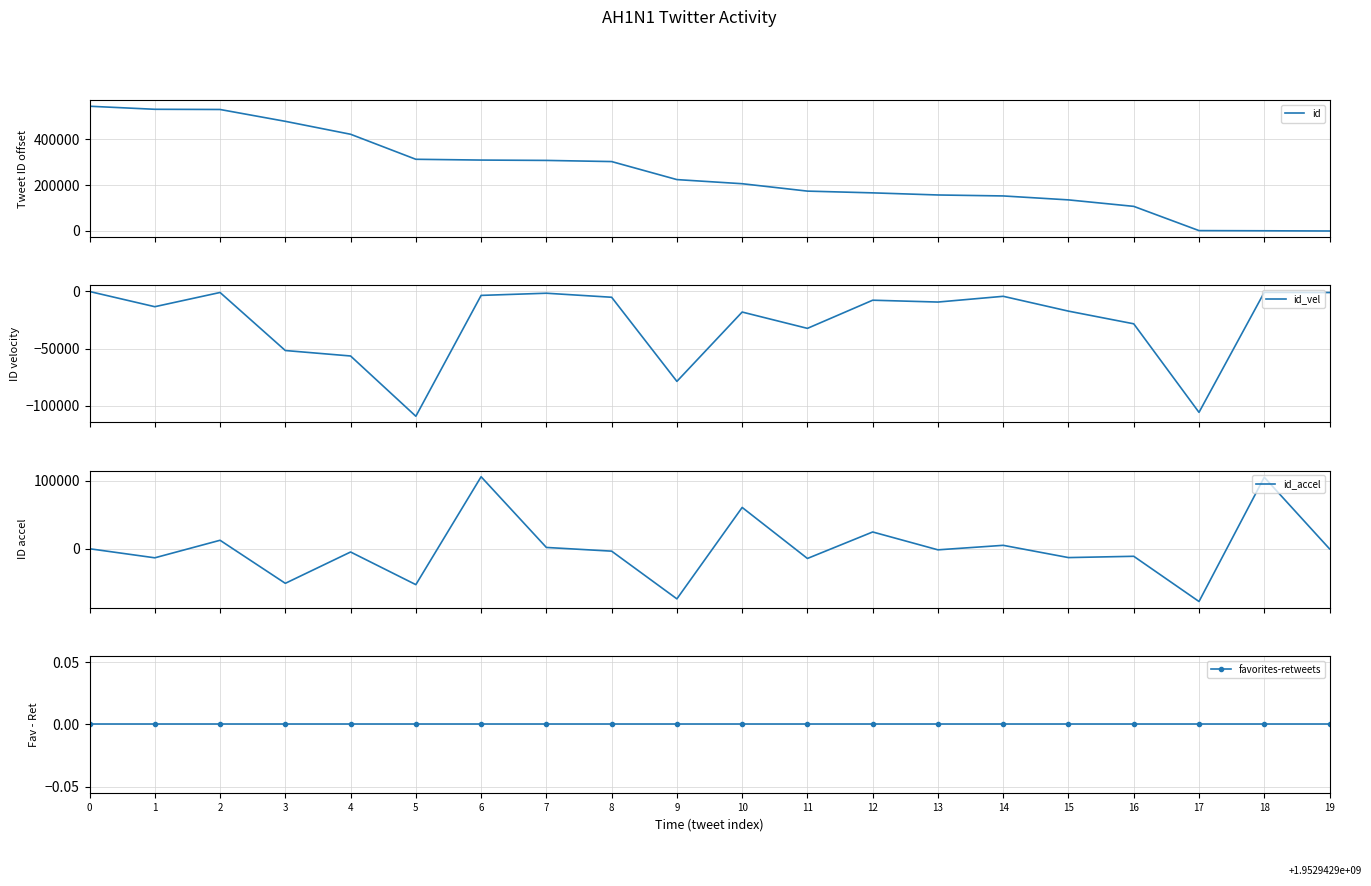

Is it true that id_vel equals -51757 at 3?

True